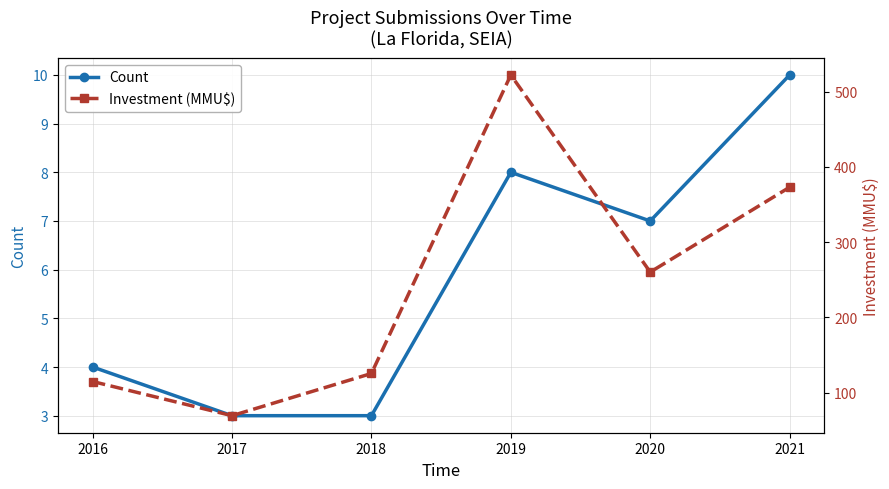

At which category does the chart reach its minimum across all series?

2017